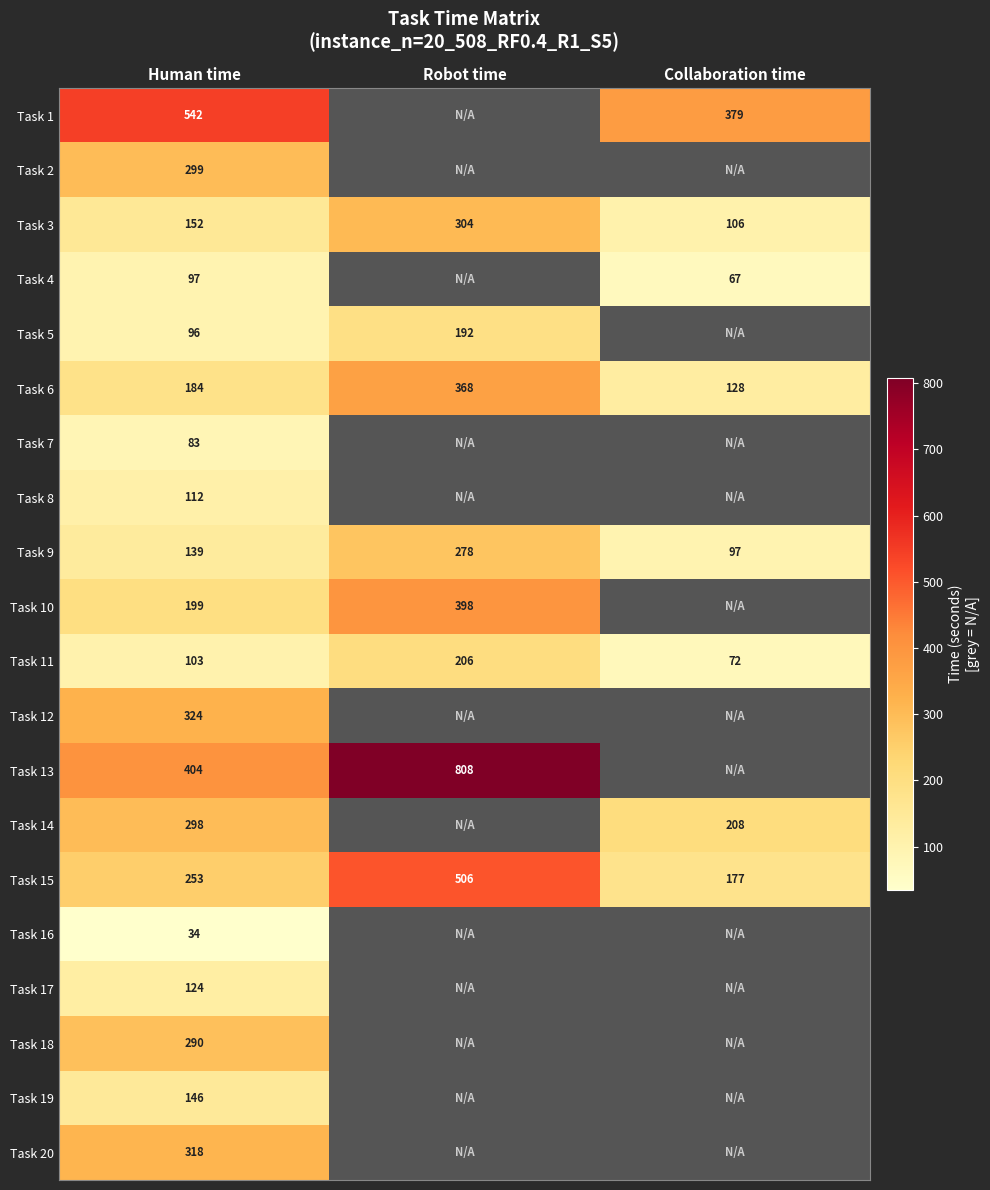

The Task 9 series shows 278 at Robot time. True or false?

True